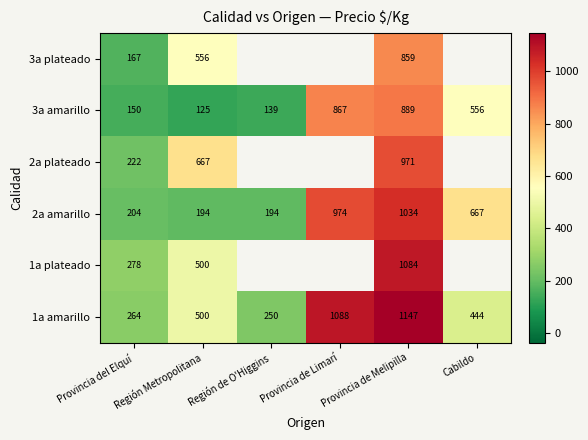

What is the total value across all series at Provincia del Elquí?

1285